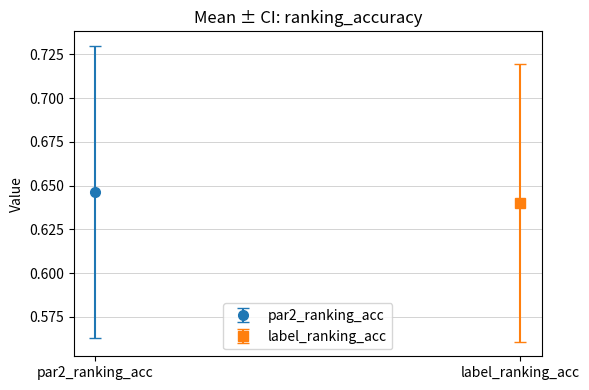

Rank the series by their average value, from highest to lowest.

par2_ranking_acc, label_ranking_acc